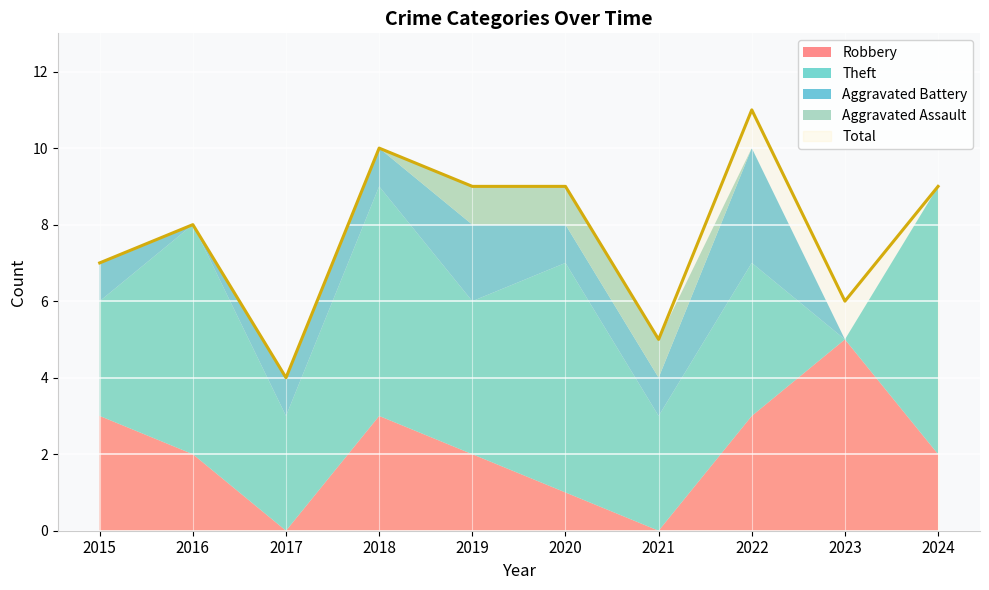

How many intersections are there between Robbery and Aggravated Battery?

2